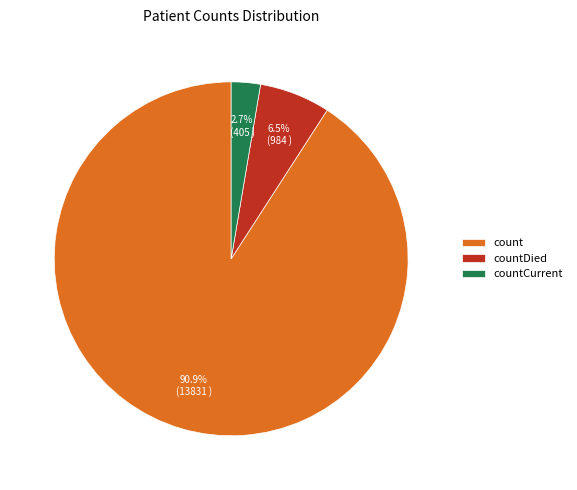

Rank the categories by value from lowest to highest.

countCurrent, countDied, count